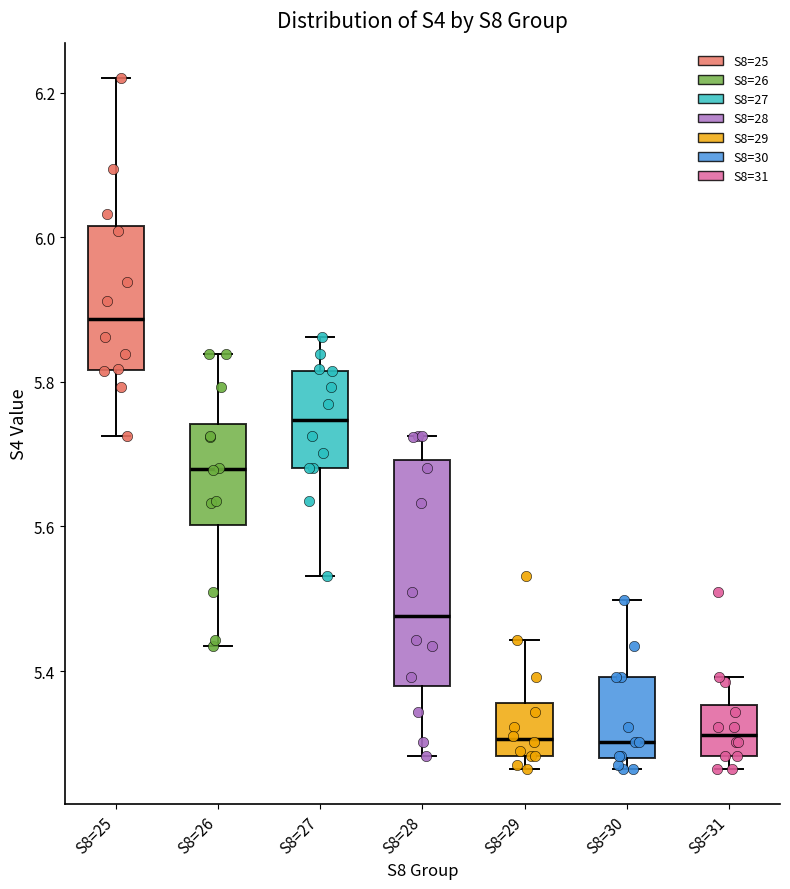

Where is the lower edge of the box for S8=27 on the y-axis? The values are not printed on the chart, so give them approximately, as read against the axis.

5.68